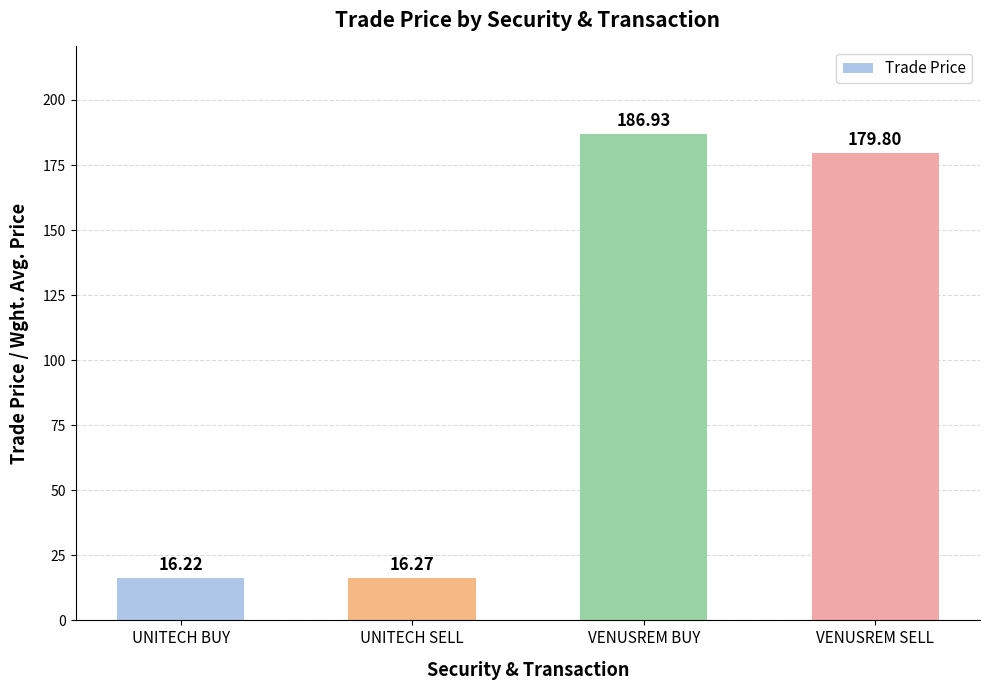

The value at UNITECH BUY is 28.3. True or false?

False